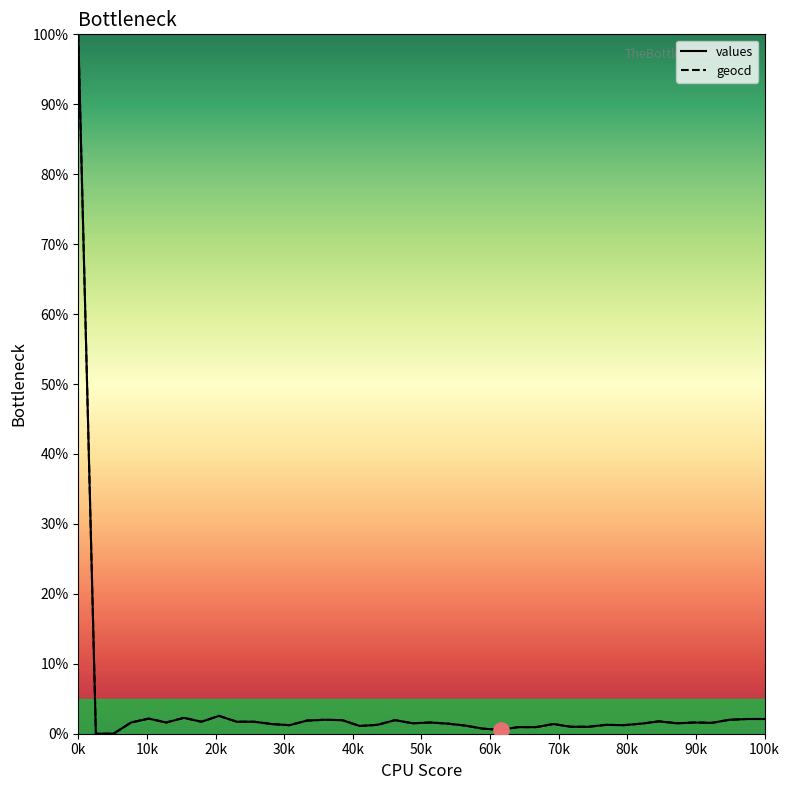

Which series has the widest spread of Y values?

values